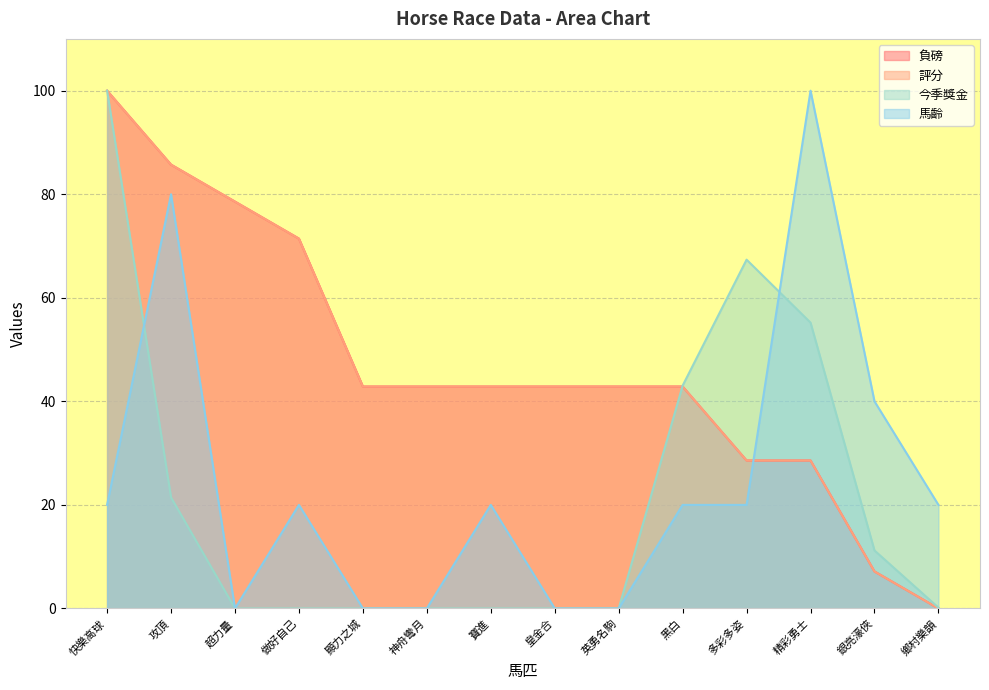

What is the sum of the 馬齡 values at 快樂高球 and 超力量?

20.0